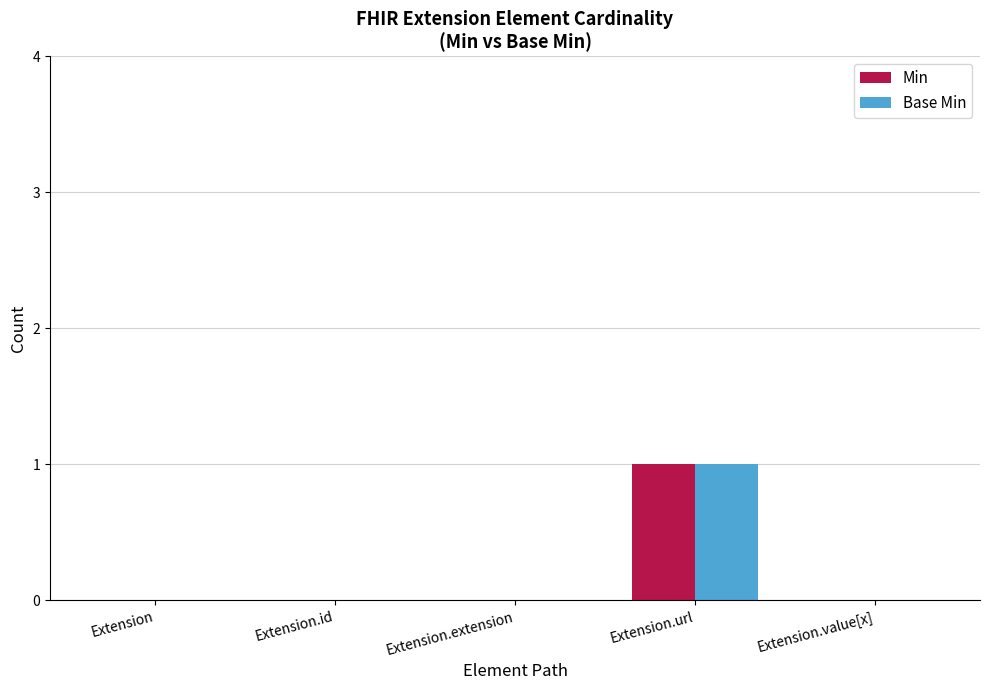

At which category does the chart reach its peak across all series?

Extension.url